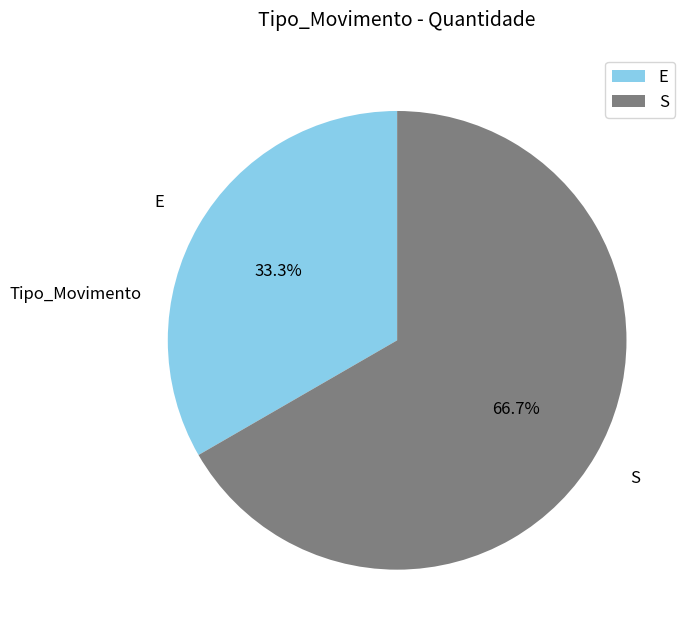

Is it true that E is 21% of the pie?

False